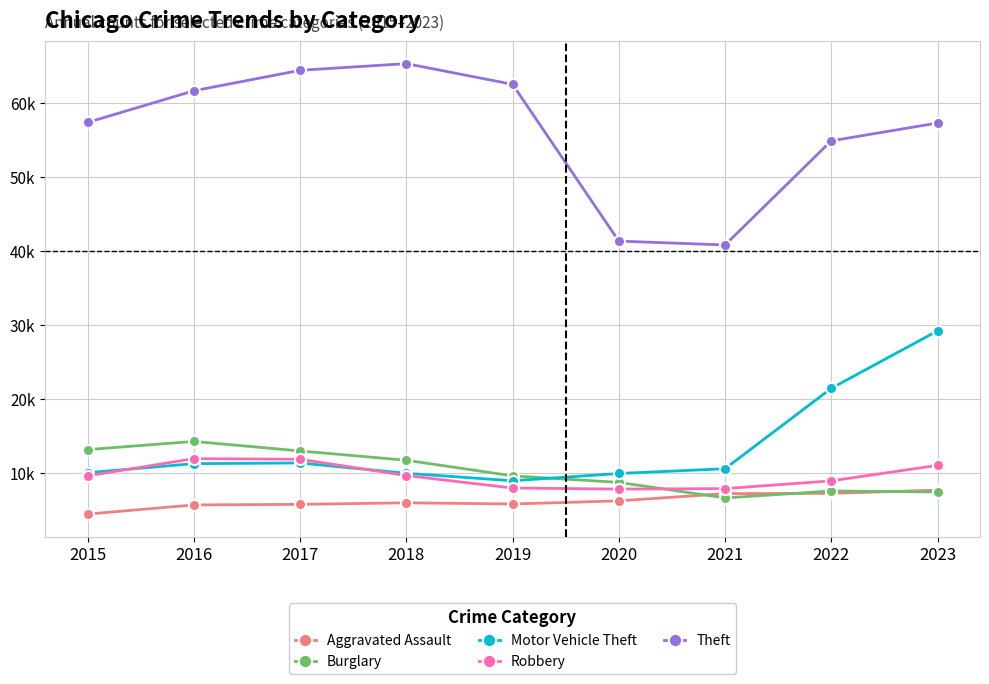

Is this an area chart (filled region under the line)?

No